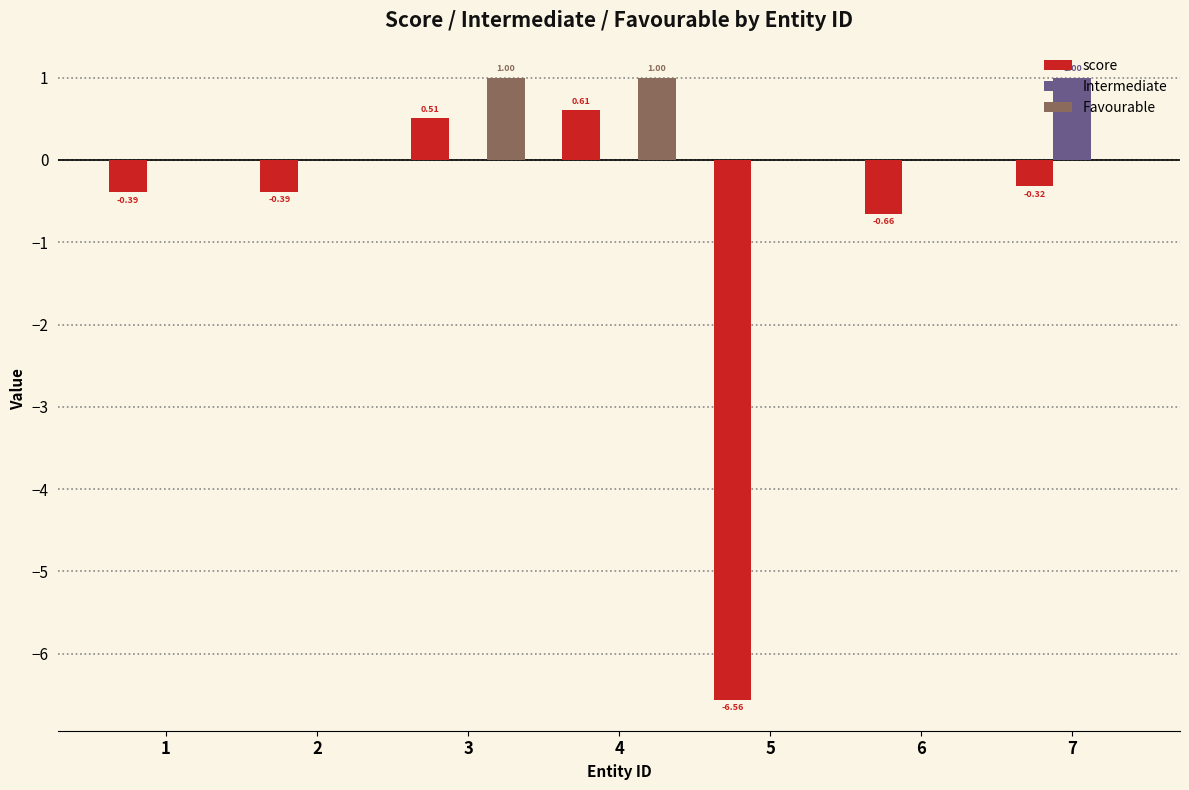

Reading left to right, extract all data points from this chart.

score: 1=-0.4	2=-0.4	3=0.5	4=0.6	5=-6.6	6=-0.7	7=-0.3
Intermediate: 1=0.0	2=0.0	3=0.0	4=0.0	5=0.0	6=0.0	7=1.0
Favourable: 1=0.0	2=0.0	3=1.0	4=1.0	5=0.0	6=0.0	7=0.0